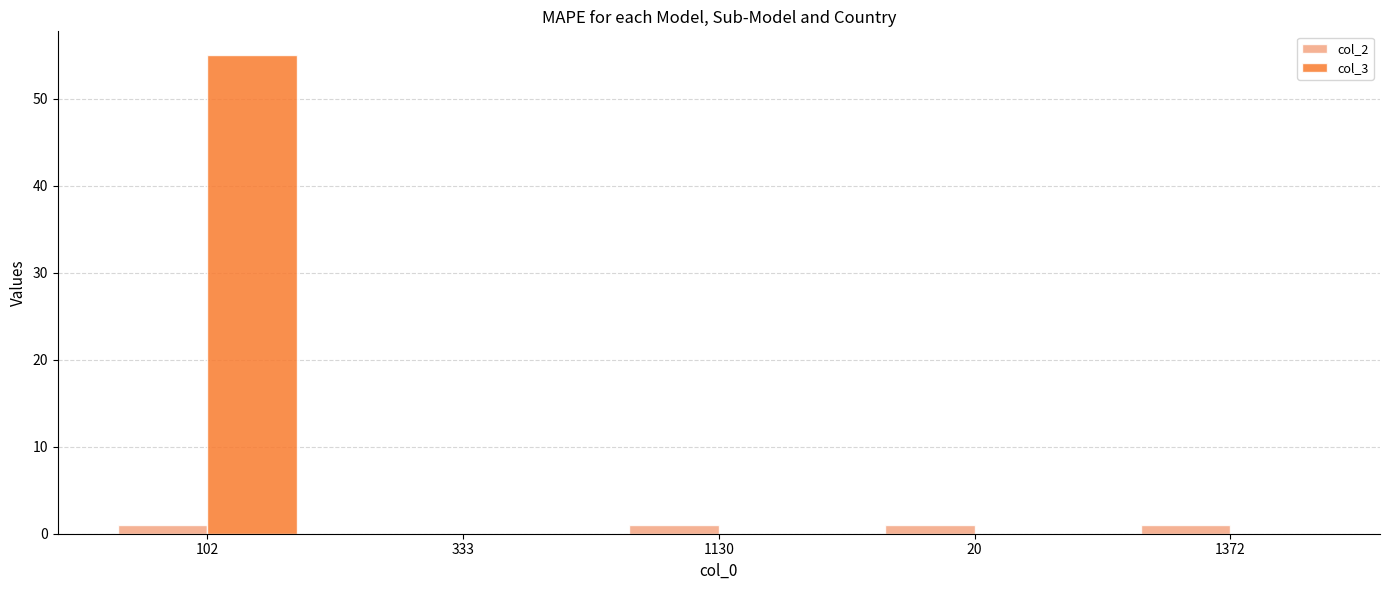

Count the number of categories in the chart.

5